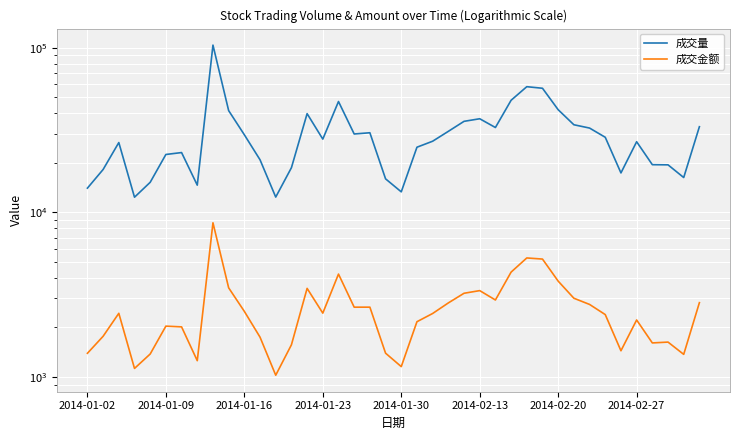

Where does the 成交金额 series first go above 2436?

8